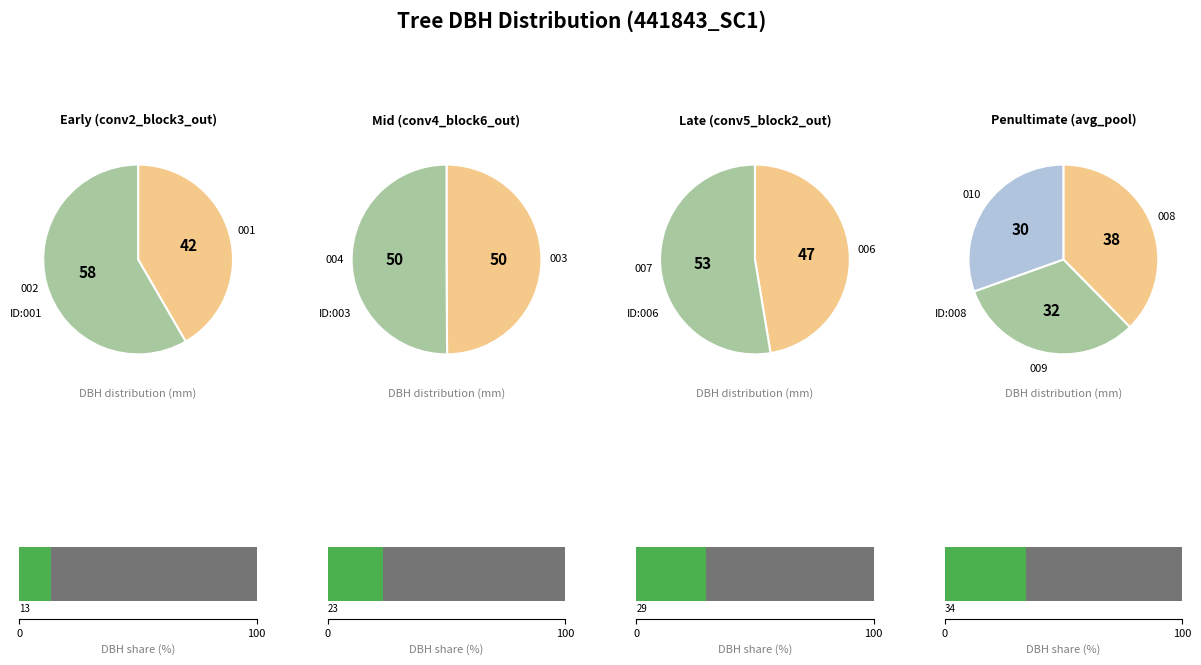

Which has a higher value, 441843007 or 441843004?

441843007